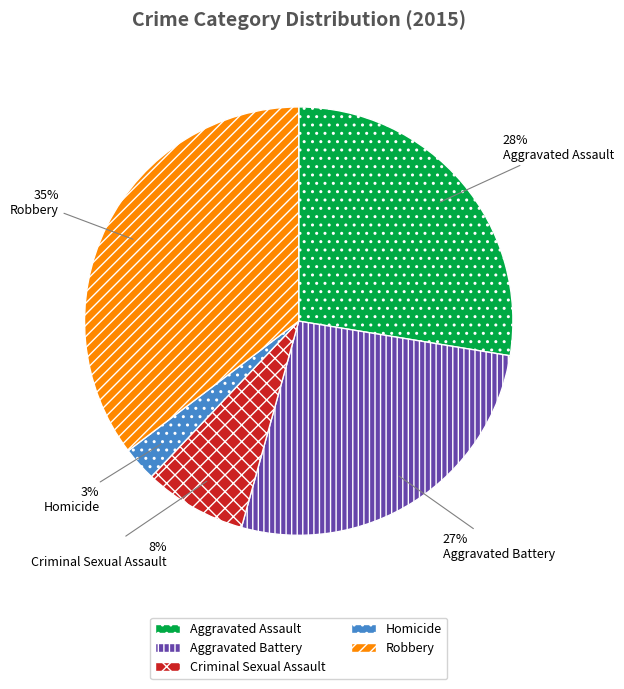

Is the sum of Criminal Sexual Assault and Robbery greater than half?

No